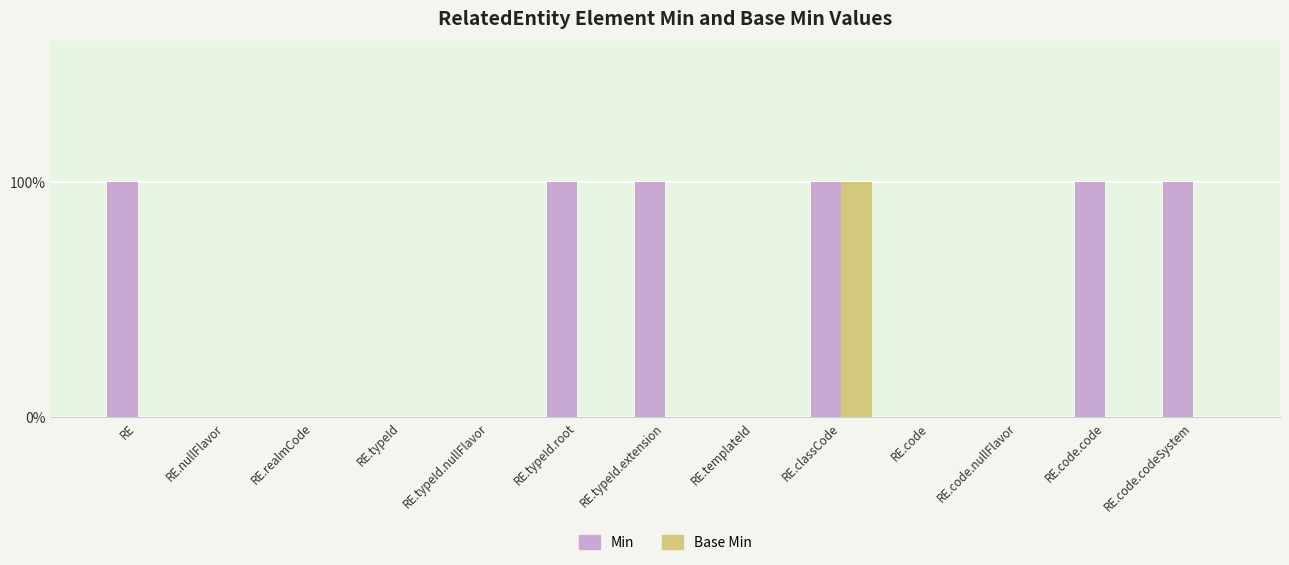

The value of Min at RE is 2. True or false?

False